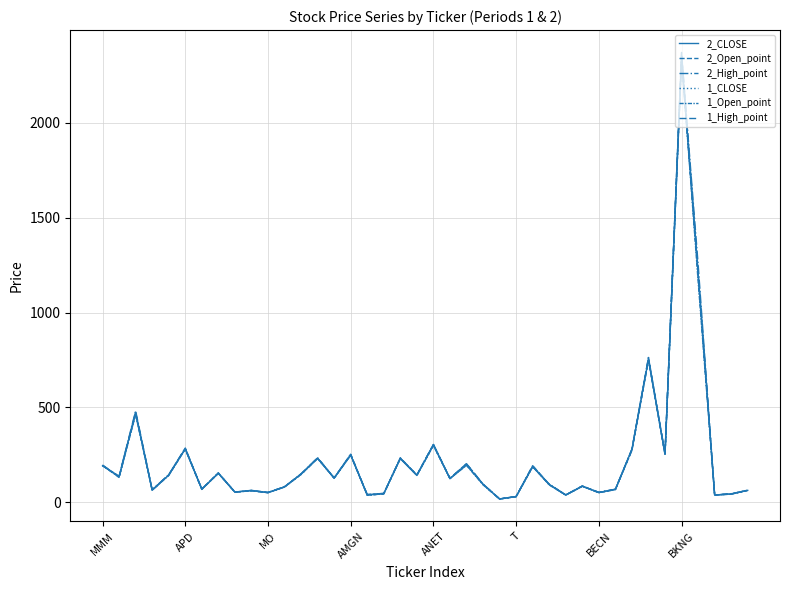

Does the chart have visible grid lines?

Yes